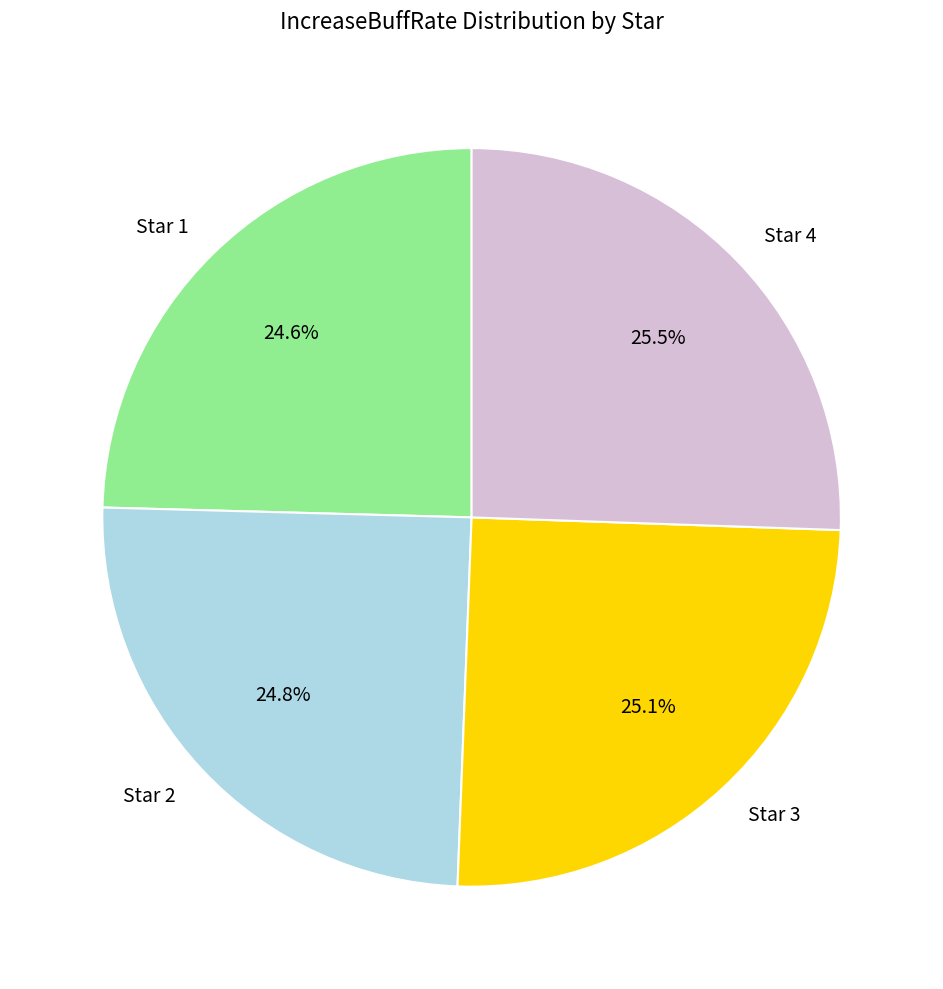

What is the total percentage of Star 3 and Star 4?

50.6%